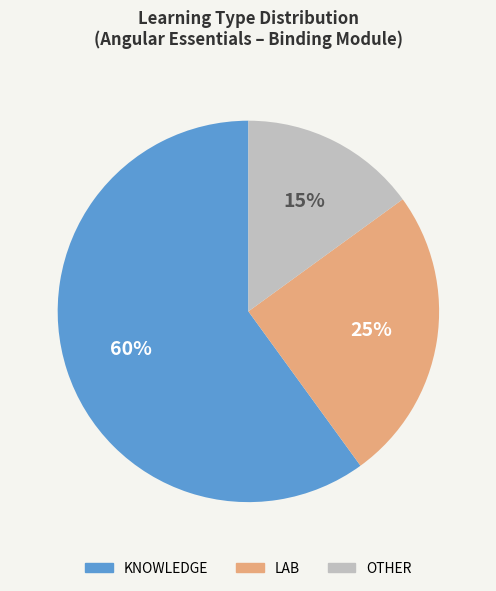

What is the smallest slice in the pie chart?

OTHER